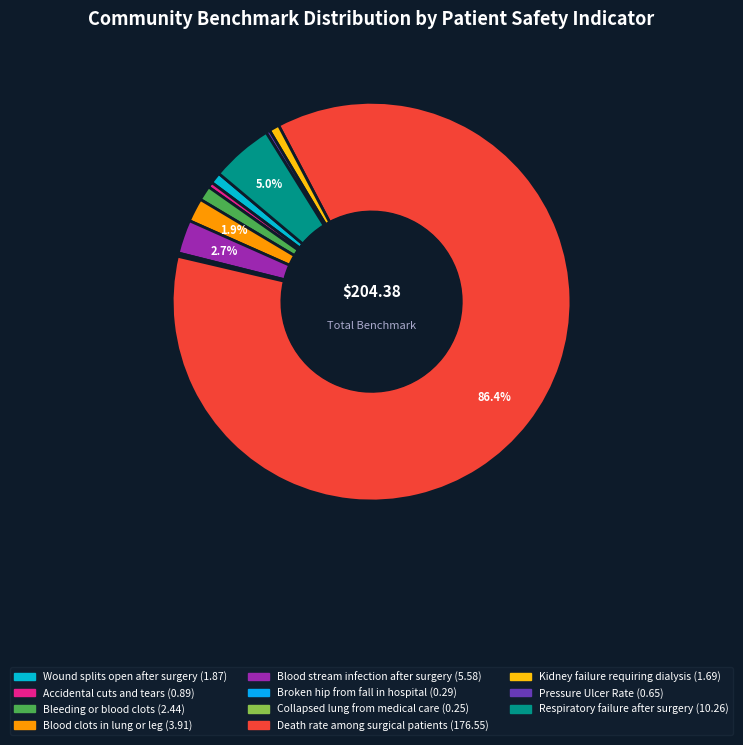

What is the change in value from Wound splits open after surgery to Blood stream infection after surgery?

+3.7